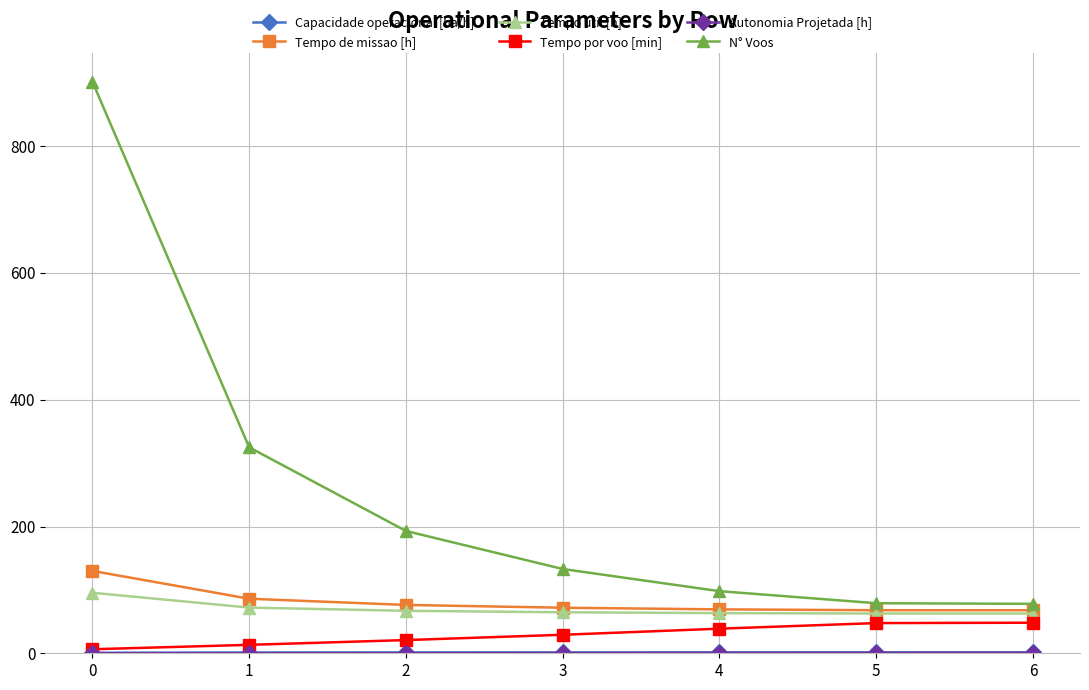

What is the maximum value shown in the chart?

902.0